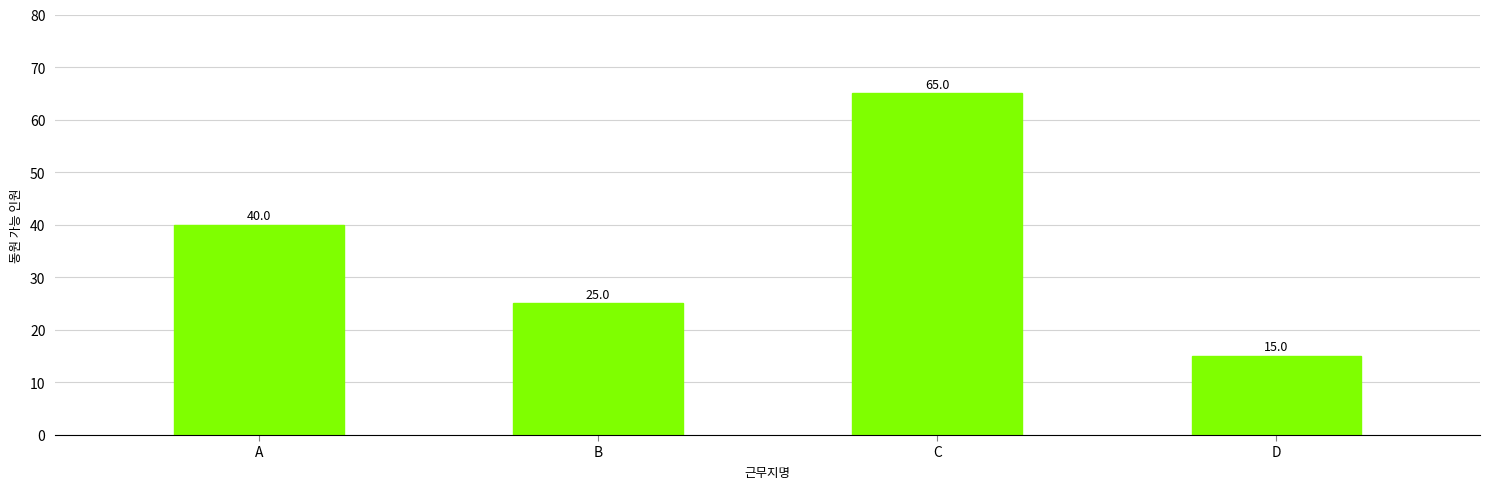

Rank the categories by value from lowest to highest.

D, B, A, C